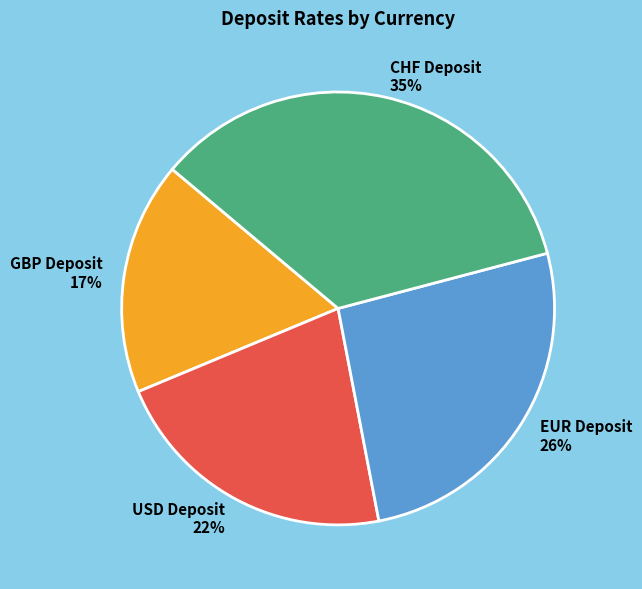

Rank the categories by value from highest to lowest.

CHF Deposit, EUR Deposit, USD Deposit, GBP Deposit